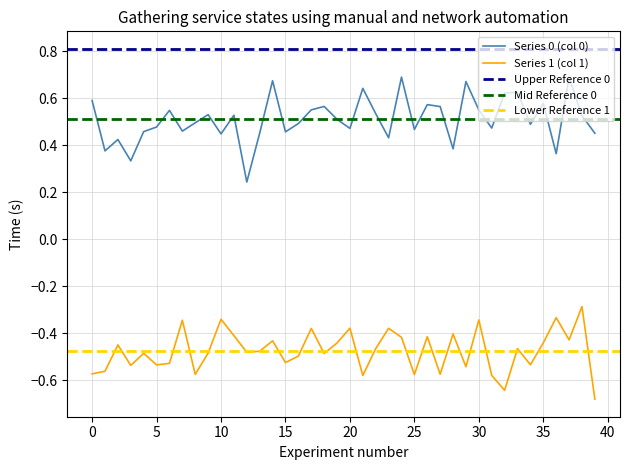

True or false: Series 1 (col 1) and Series 0 (col 0) intersect in this chart.

False